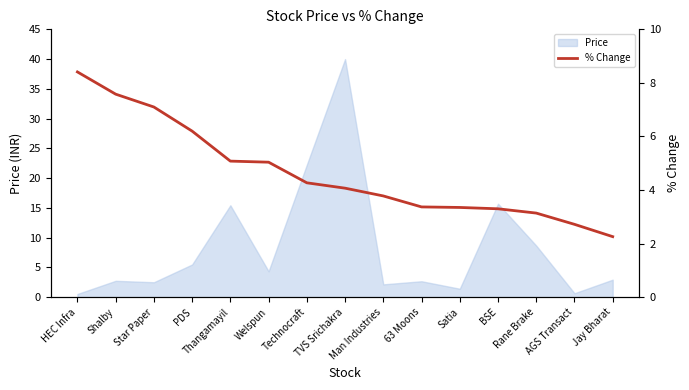

Which label corresponds to the smallest value in the chart?

Jay Bharat